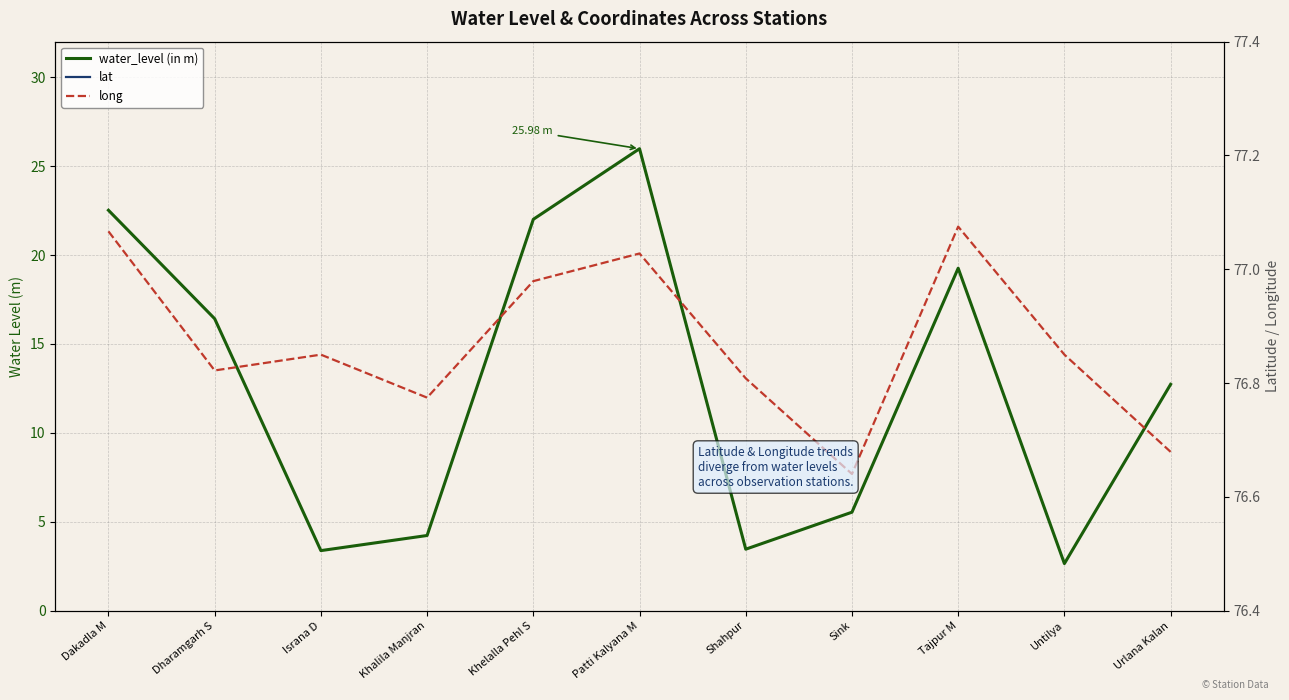

Which series changed the most between Israna D and Khalila Manjran?

water_level (in m)